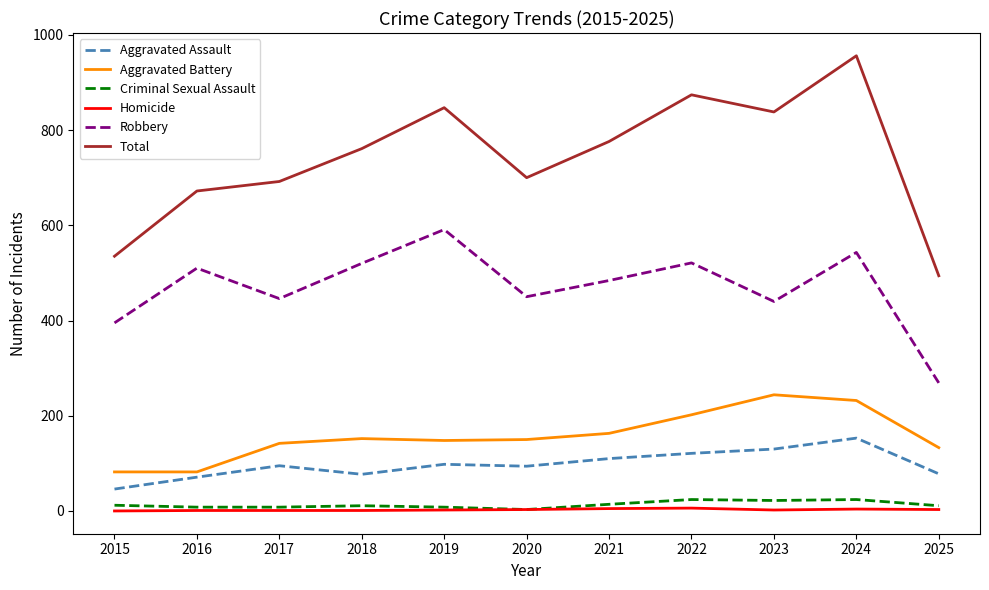

True or false: Criminal Sexual Assault and Total intersect in this chart.

False